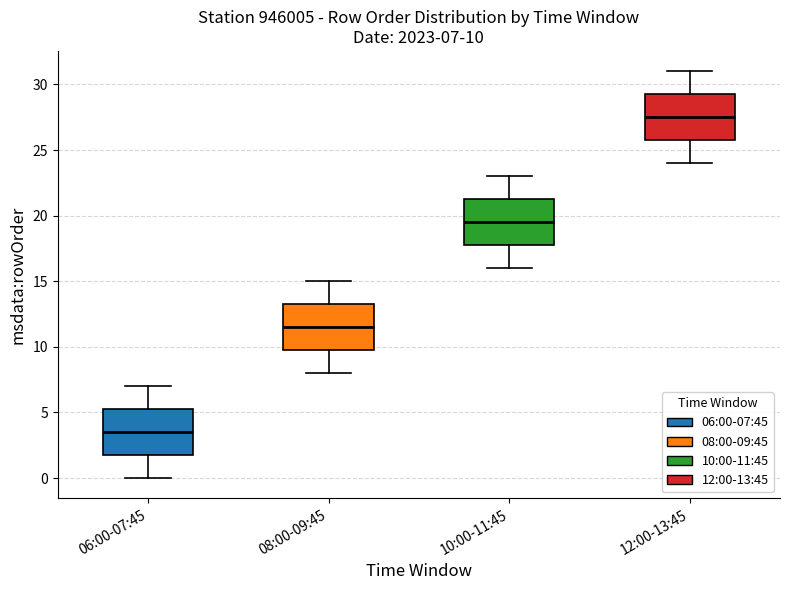

Which box's median line is the lowest?

06:00-07:45